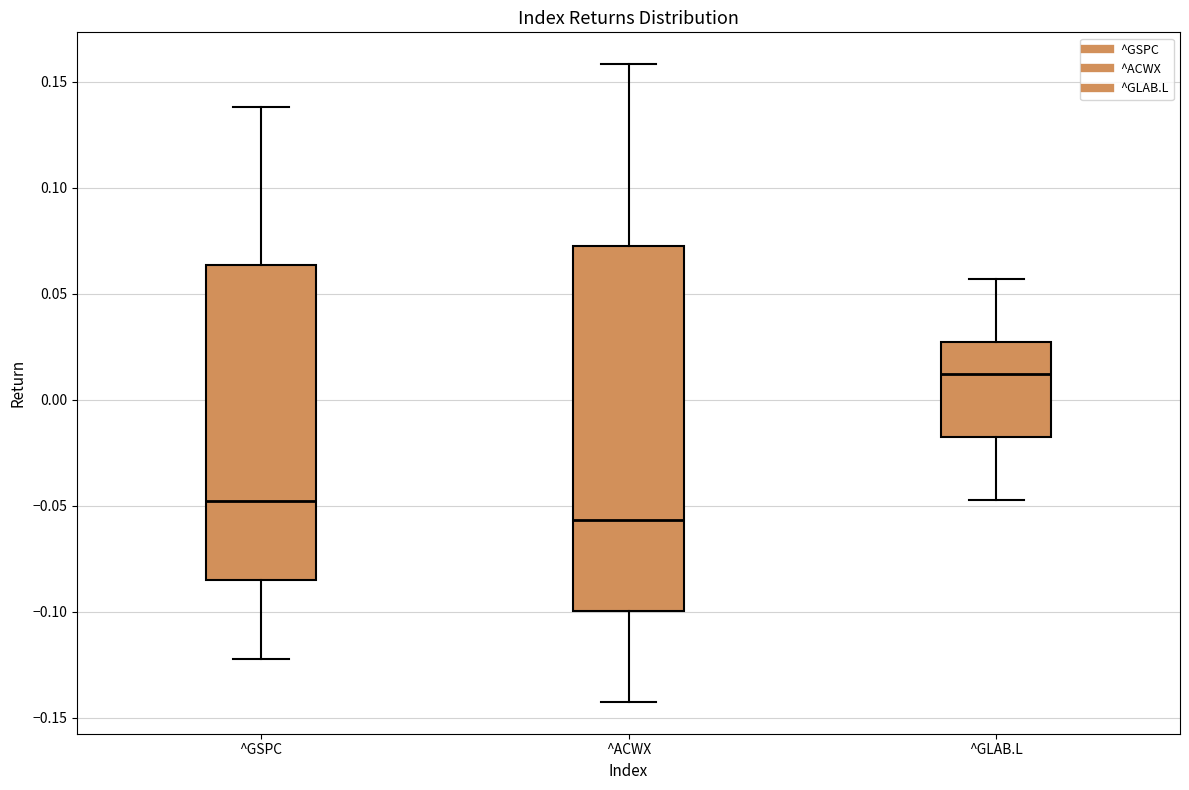

Reading left to right, read every box against the y-axis: the position of its median line, the range the box covers, and the ends of its whiskers. The values are not printed on the chart, so give them approximately, as read against the axis.

^GSPC: median -0.050, box -0.085 to 0.065, whiskers -0.120 to 0.140
^ACWX: median -0.055, box -0.100 to 0.070, whiskers -0.140 to 0.160
^GLAB.L: median 0.010, box -0.020 to 0.025, whiskers -0.045 to 0.055